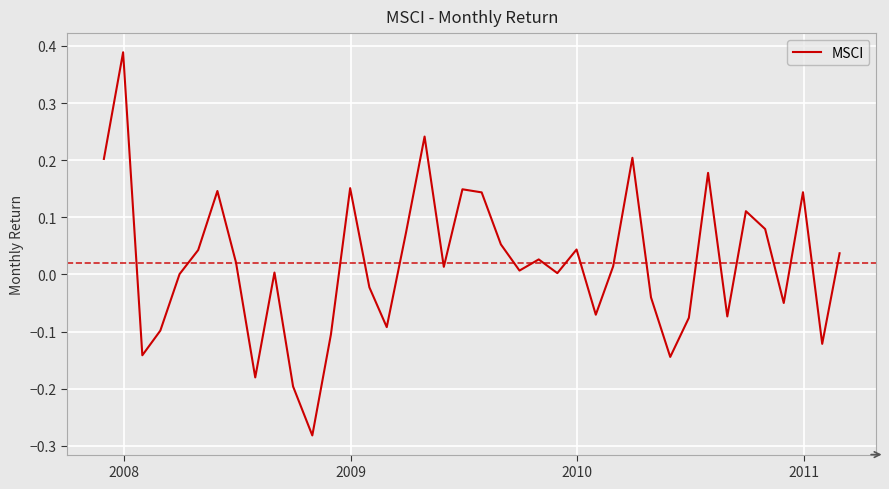

True or false: the data has more than 2 interior local peaks.

True